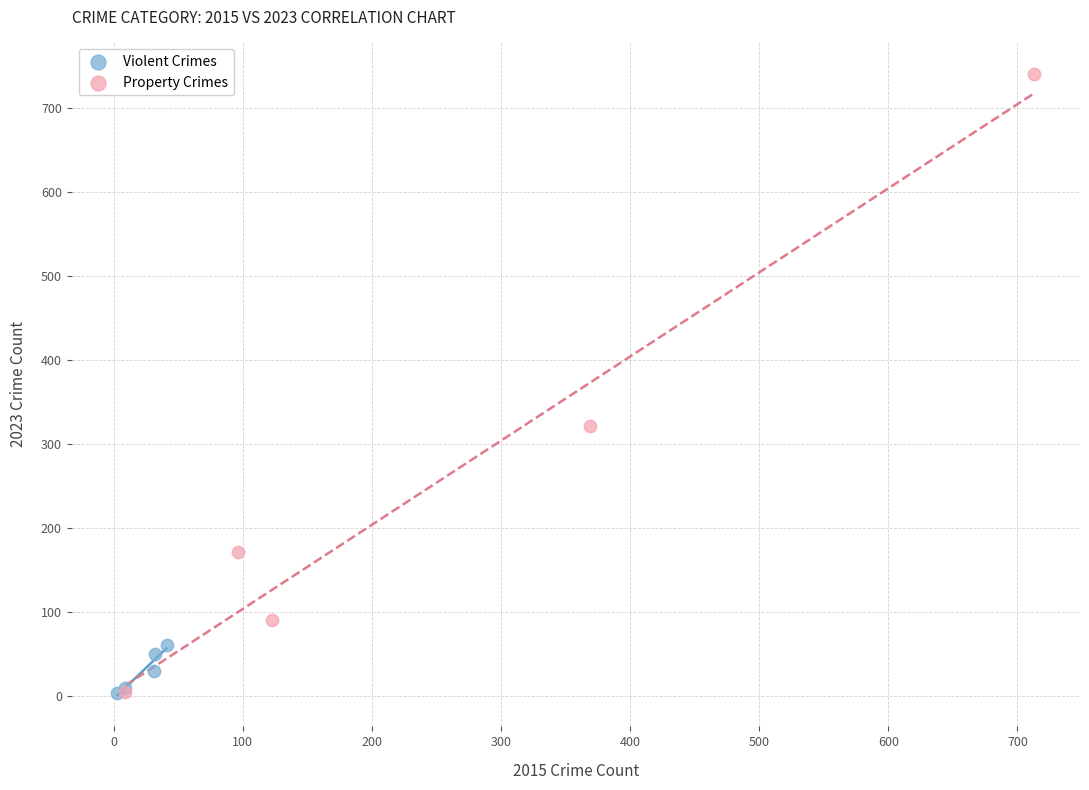

What are all the series names shown in the legend?

Violent Crimes, Property Crimes